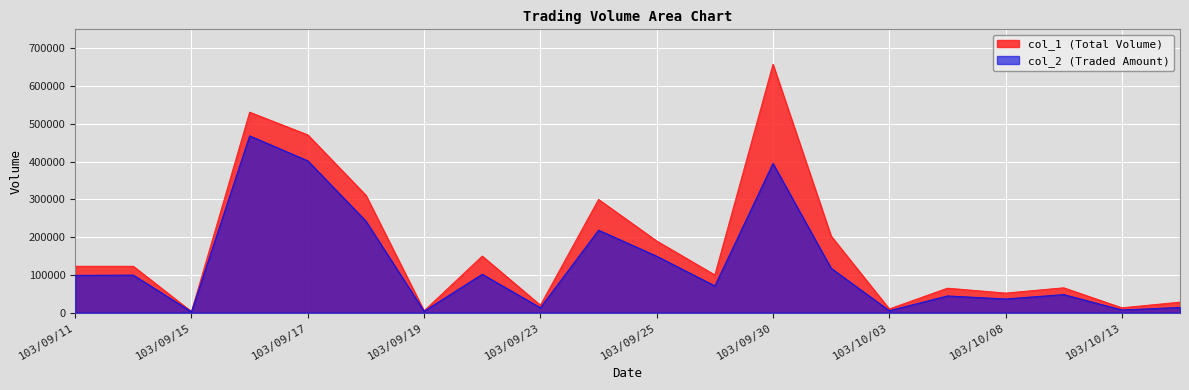

How many data points in col_1 are above 123000?

8